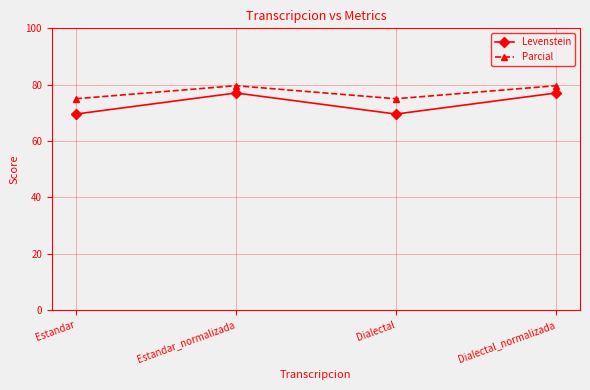

What is the total value across all series at Estandar?

144.6